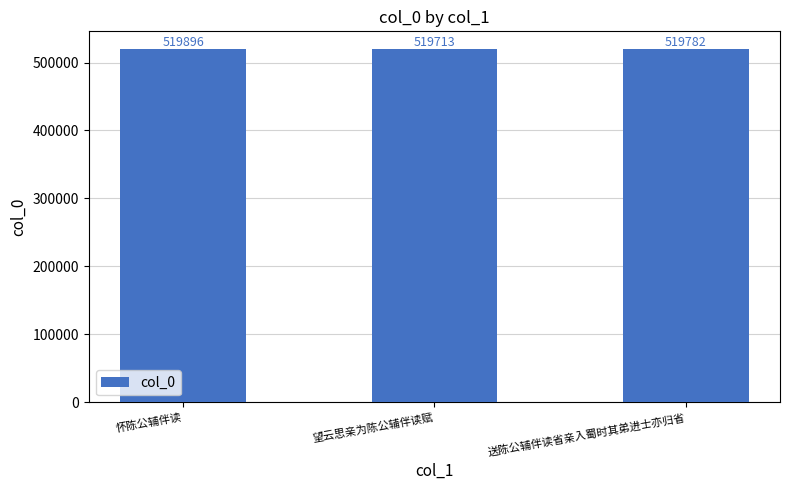

True or false: the data shows 519713 at 望云思亲为陈公辅伴读赋.

True